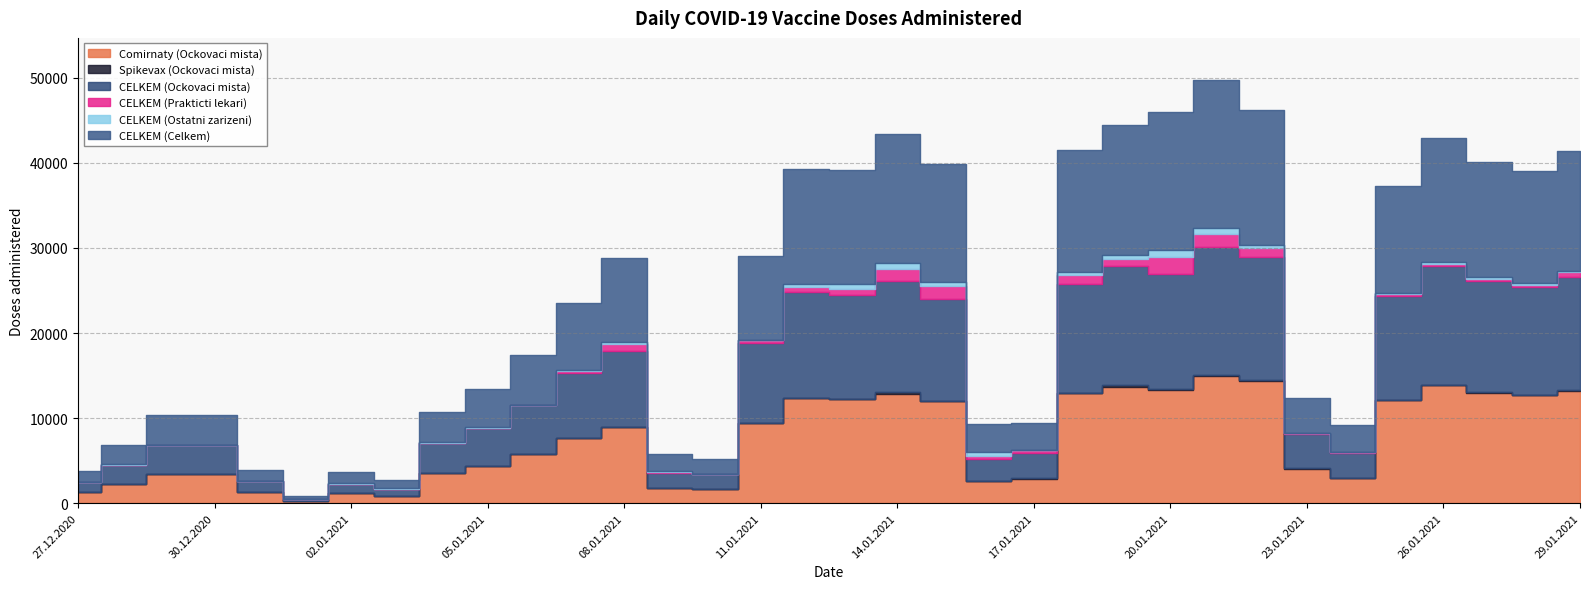

Which category has the highest value across all series?

21.01.2021